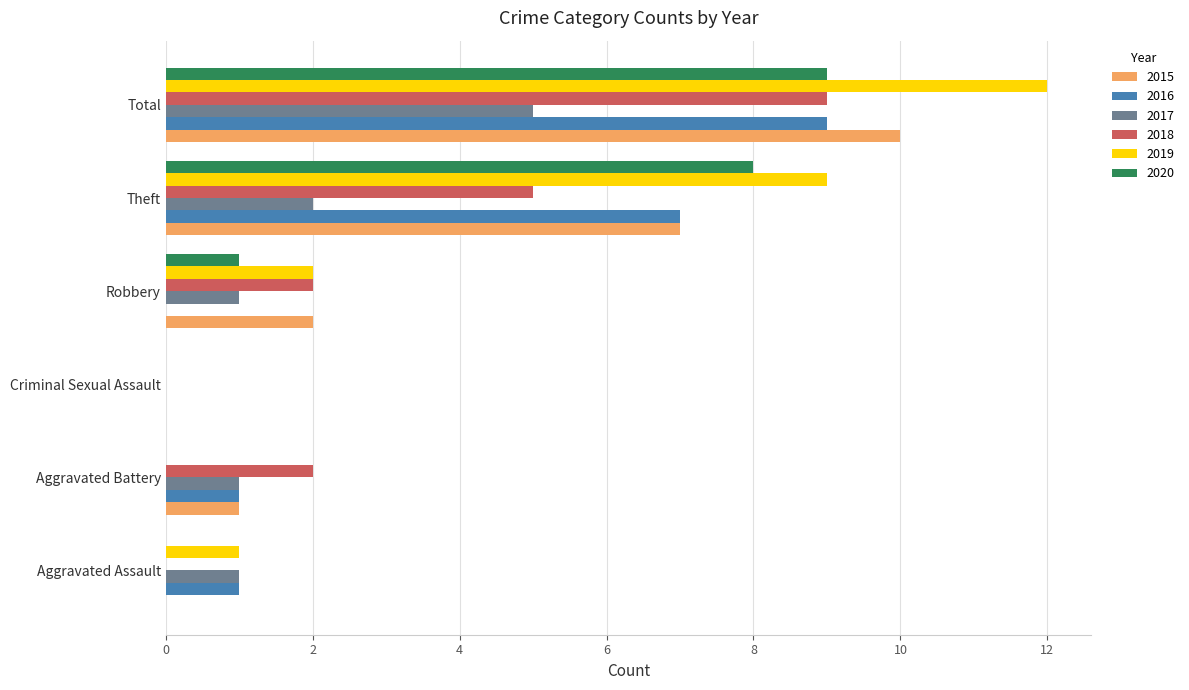

At which label is 2015 closest to 5?

Theft